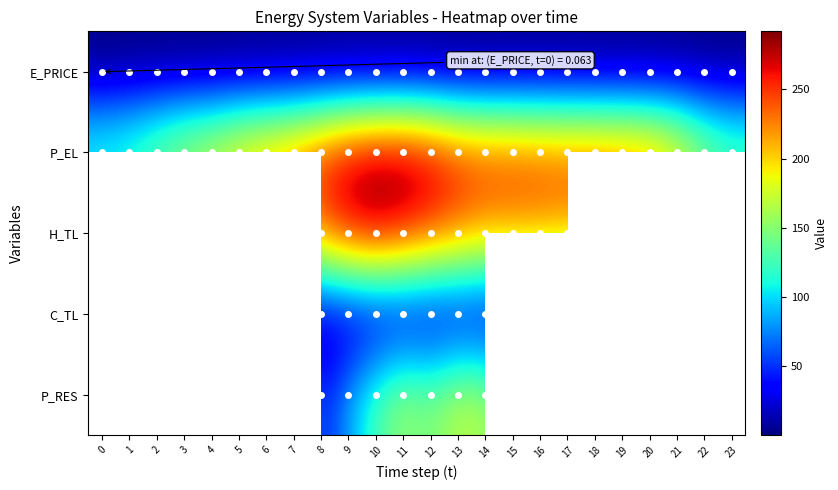

List the labels in order of H_TL value, largest first.

10, 11, 9, 12, 8, 13, 15, 14, 16, 17, 18, 7, 19, 20, 6, 5, 21, 4, 22, 3, 2, 23, 1, 0